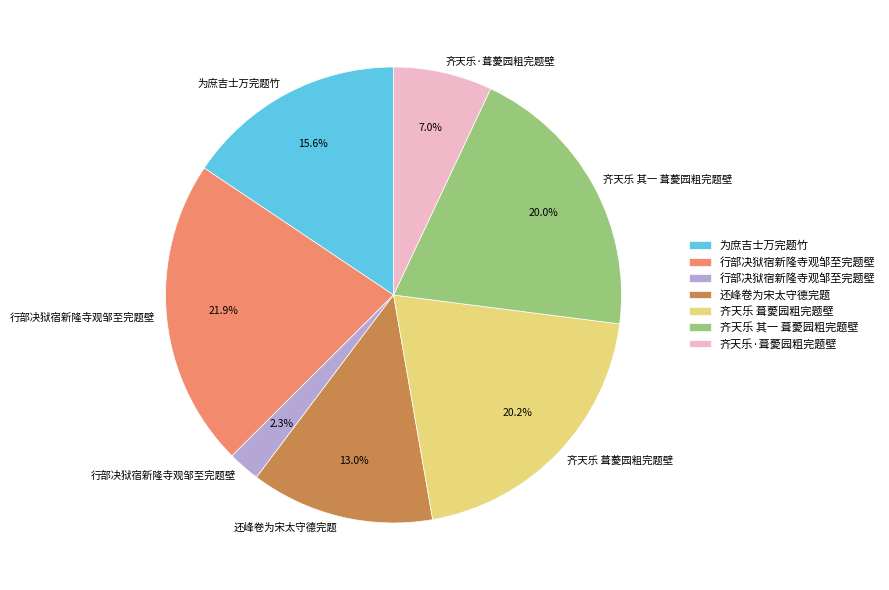

Is there a majority slice in this chart?

No